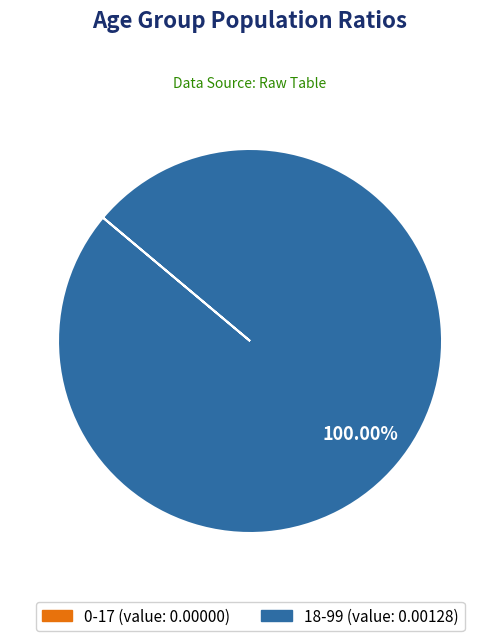

Is there a majority slice in this chart?

Yes